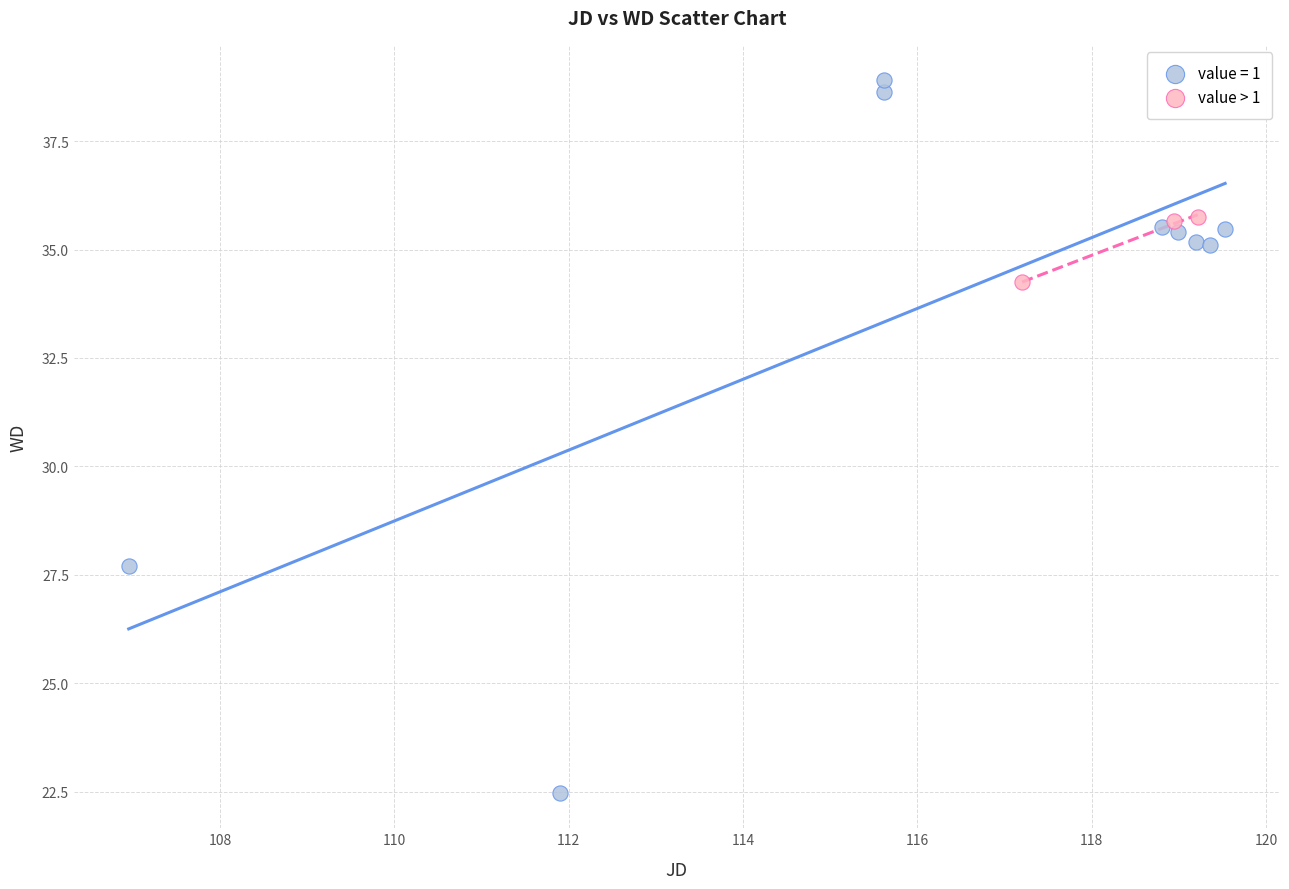

Which series has the largest Y range (max minus min)?

value = 1